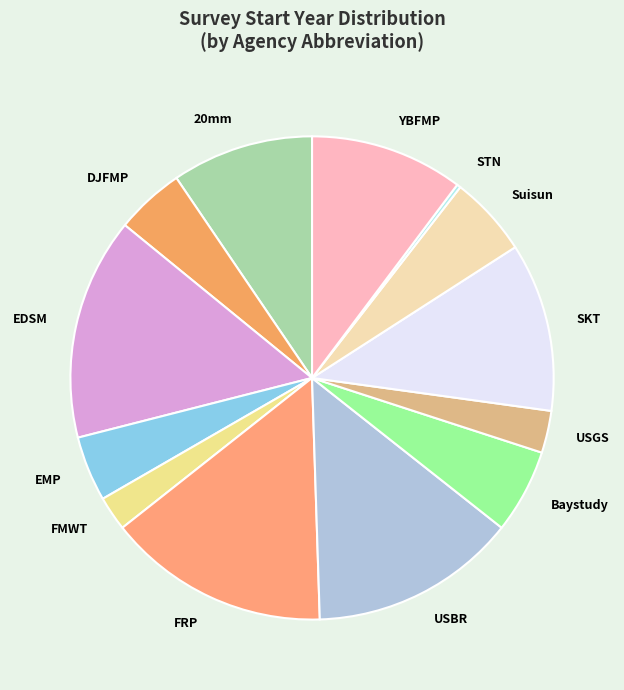

Combined, do FMWT and SKT account for over 50%?

No